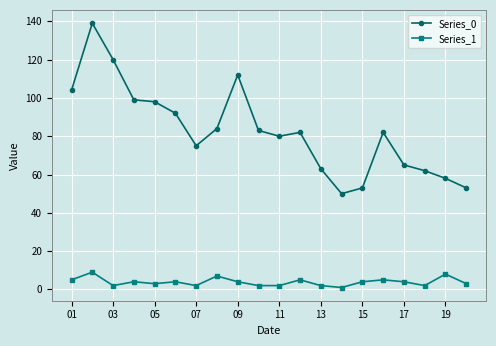

Count the Series_1 values in the range 2 to 5.

16